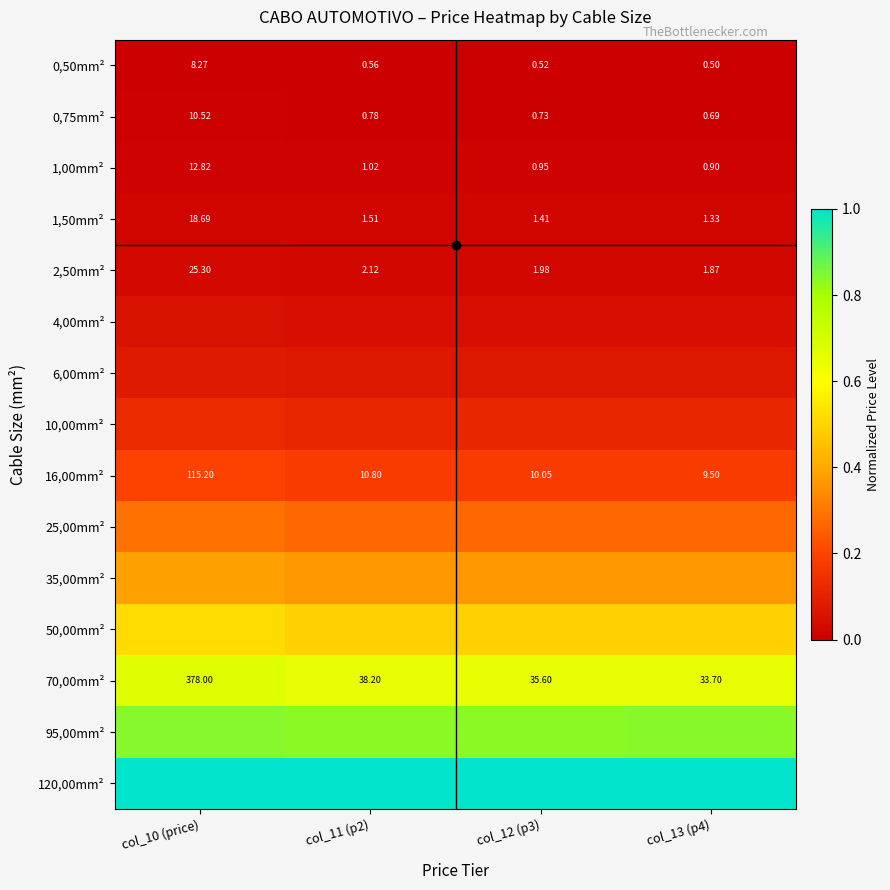

List the series in order of their peak value, lowest first.

0,50mm², 0,75mm², 1,00mm², 1,50mm², 2,50mm², 4,00mm², 6,00mm², 10,00mm², 16,00mm², 25,00mm², 35,00mm², 50,00mm², 70,00mm², 95,00mm², 120,00mm²